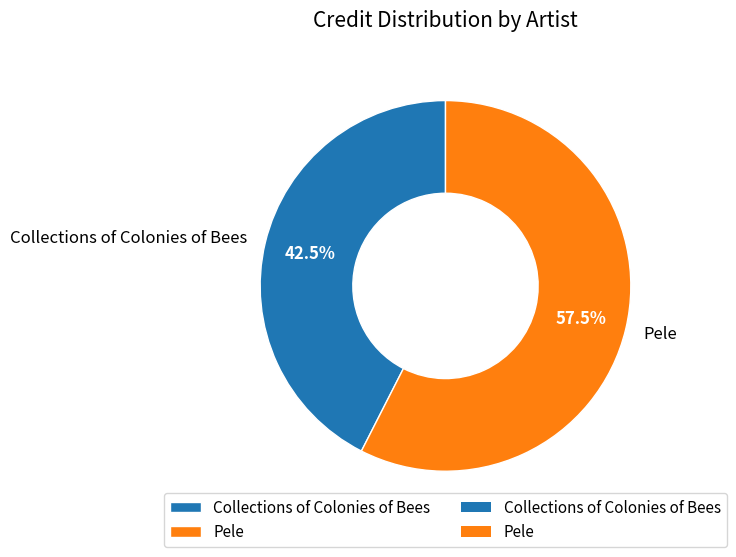

What percentage do Pele and Collections of Colonies of Bees together represent?

100.0%